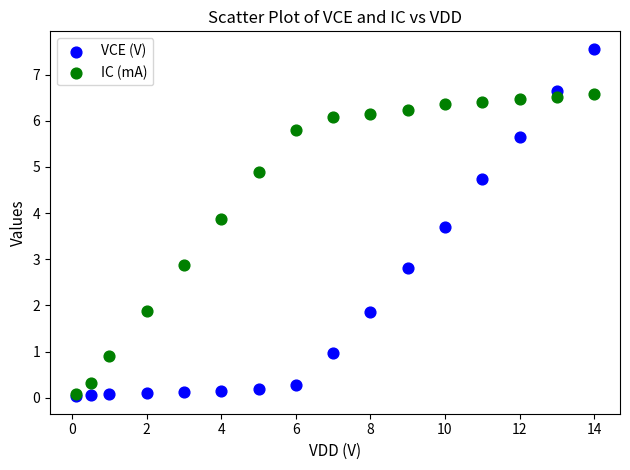

Which series has the widest spread of Y values?

VCE (V)